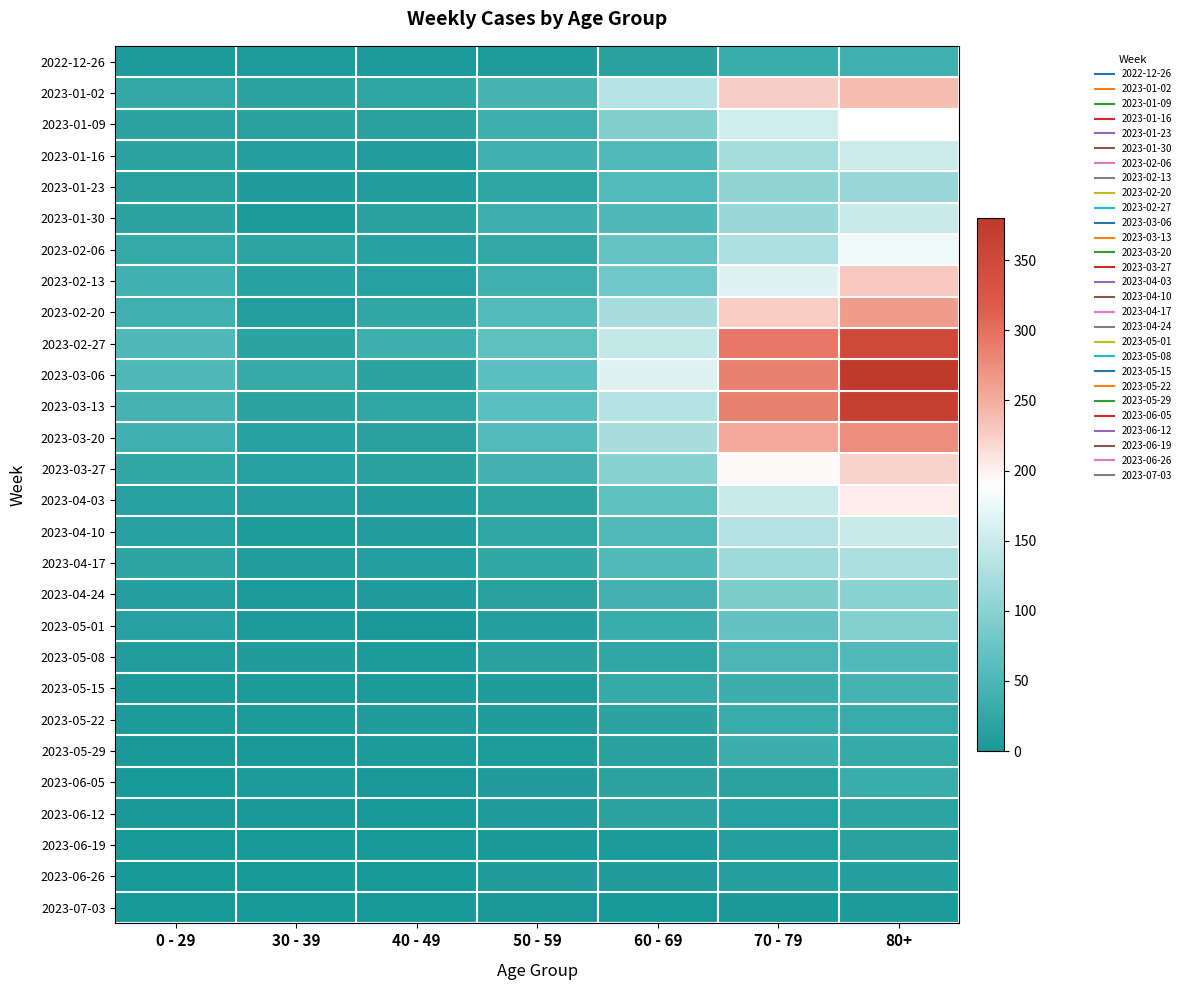

How many data points does each series have?

7